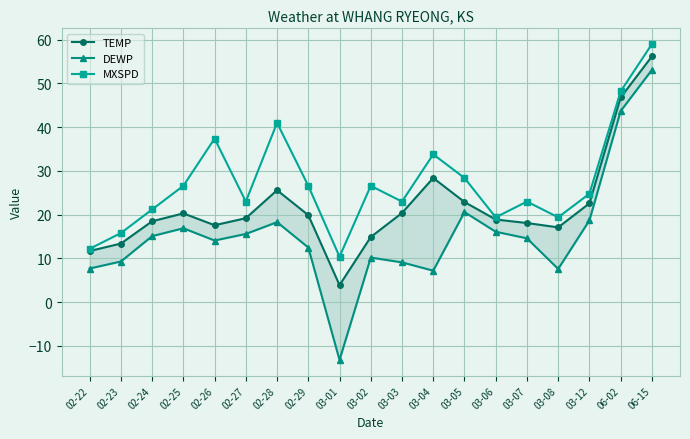

Rank the series at 02-26 from highest to lowest value.

MXSPD, TEMP, DEWP